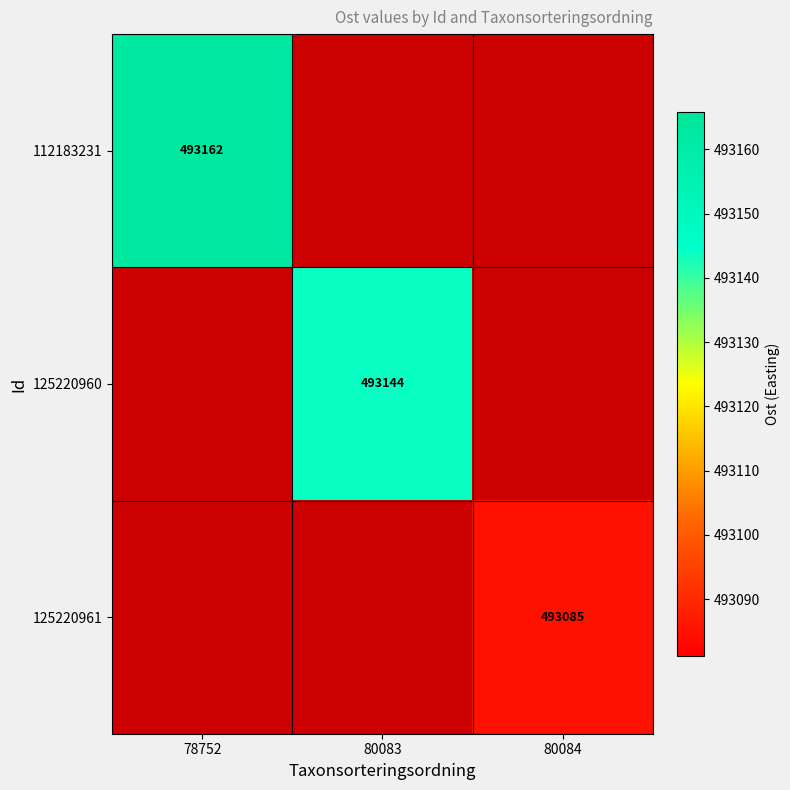

The 112183231 series shows 493162 at 78752. True or false?

True